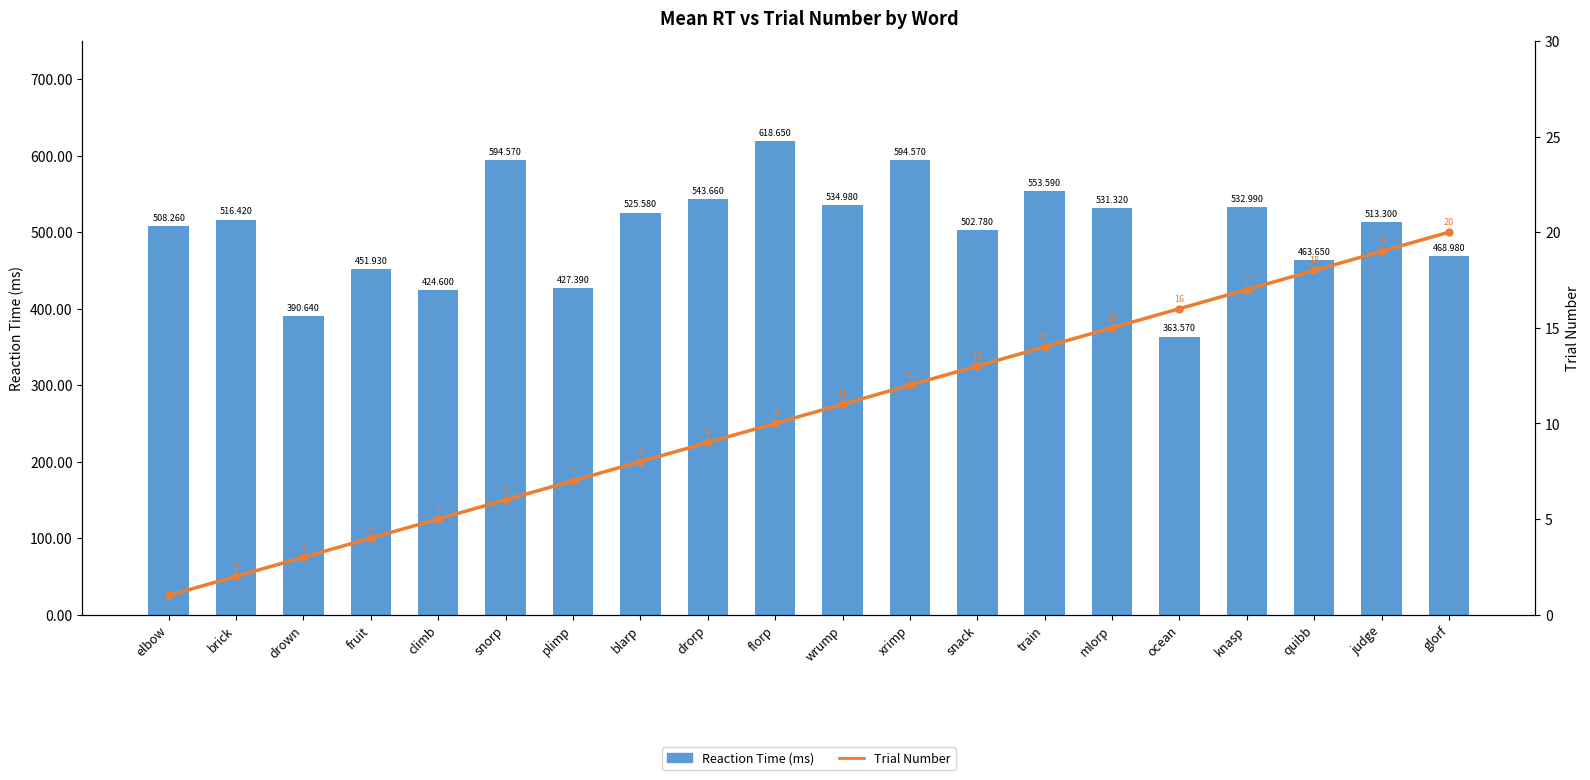

How many groups of bars are there?

20